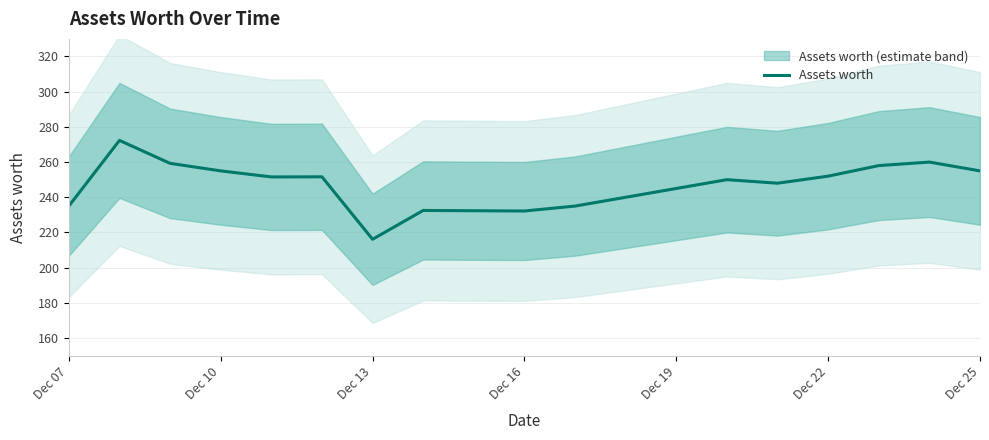

True or false: Assets worth has a value of 387.8 at Dec 16.

False